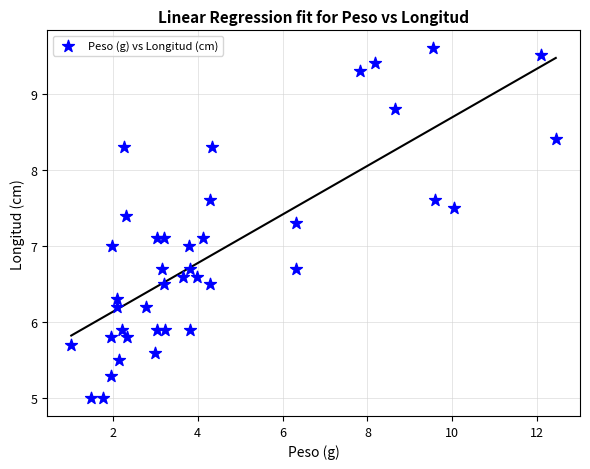

What is the range of X values (max minus min)?

11.4